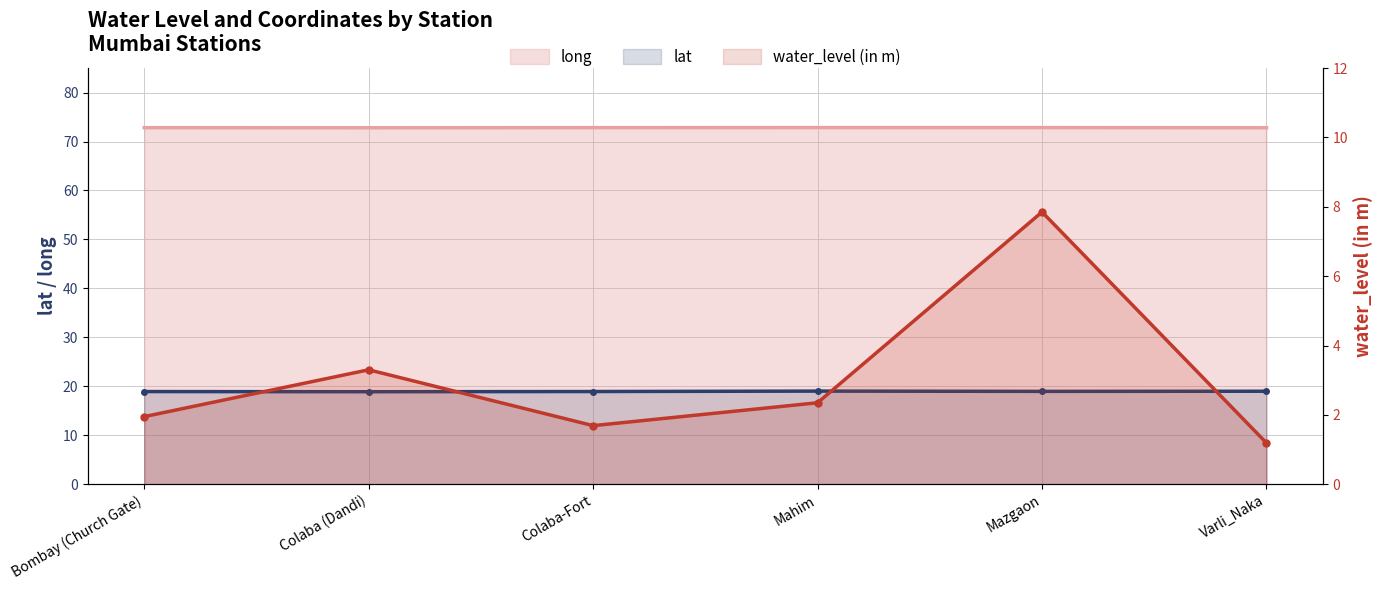

True or false: long and water_level (in m) cross at least once.

False